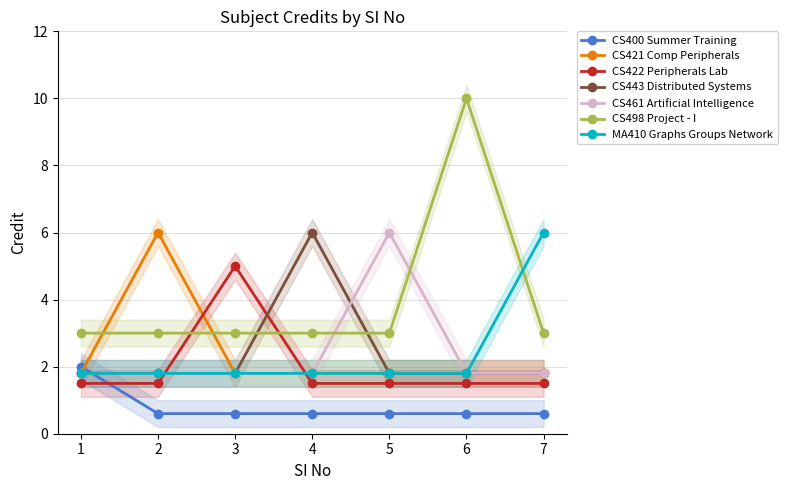

Count the number of categories in the chart.

7